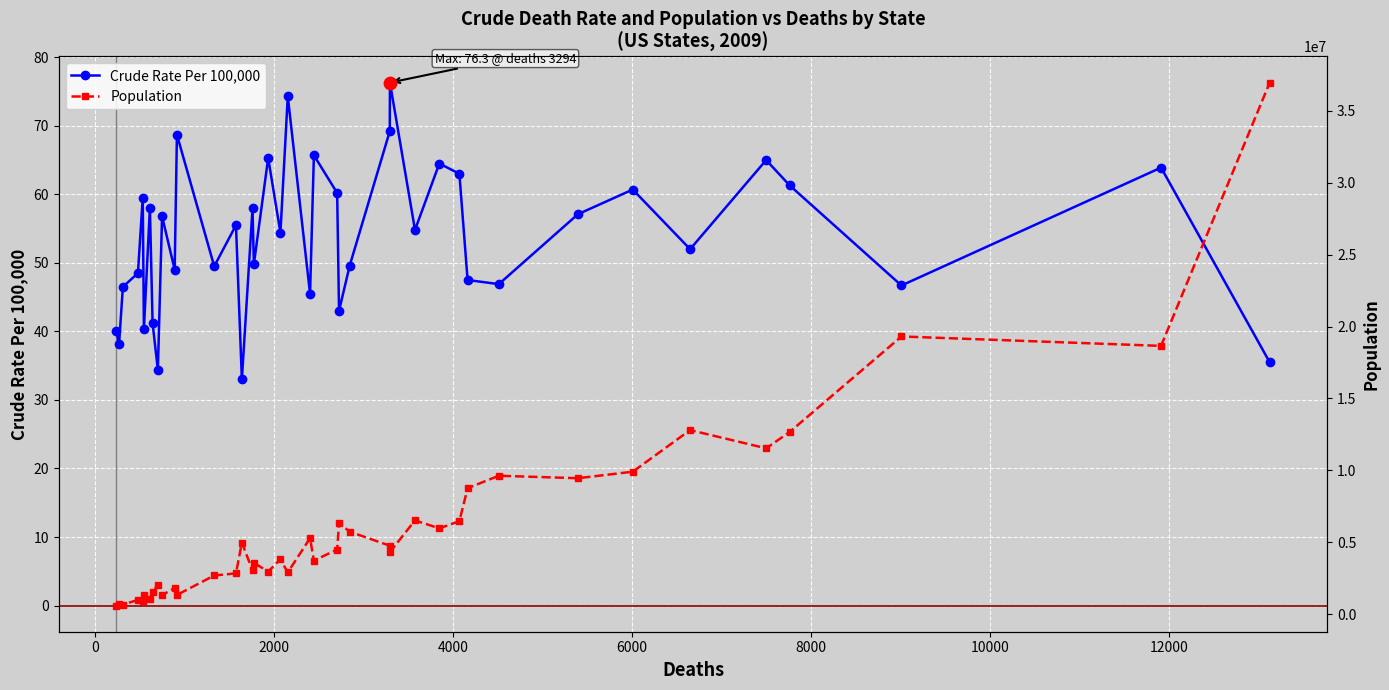

Which series has the largest total across all categories?

Population